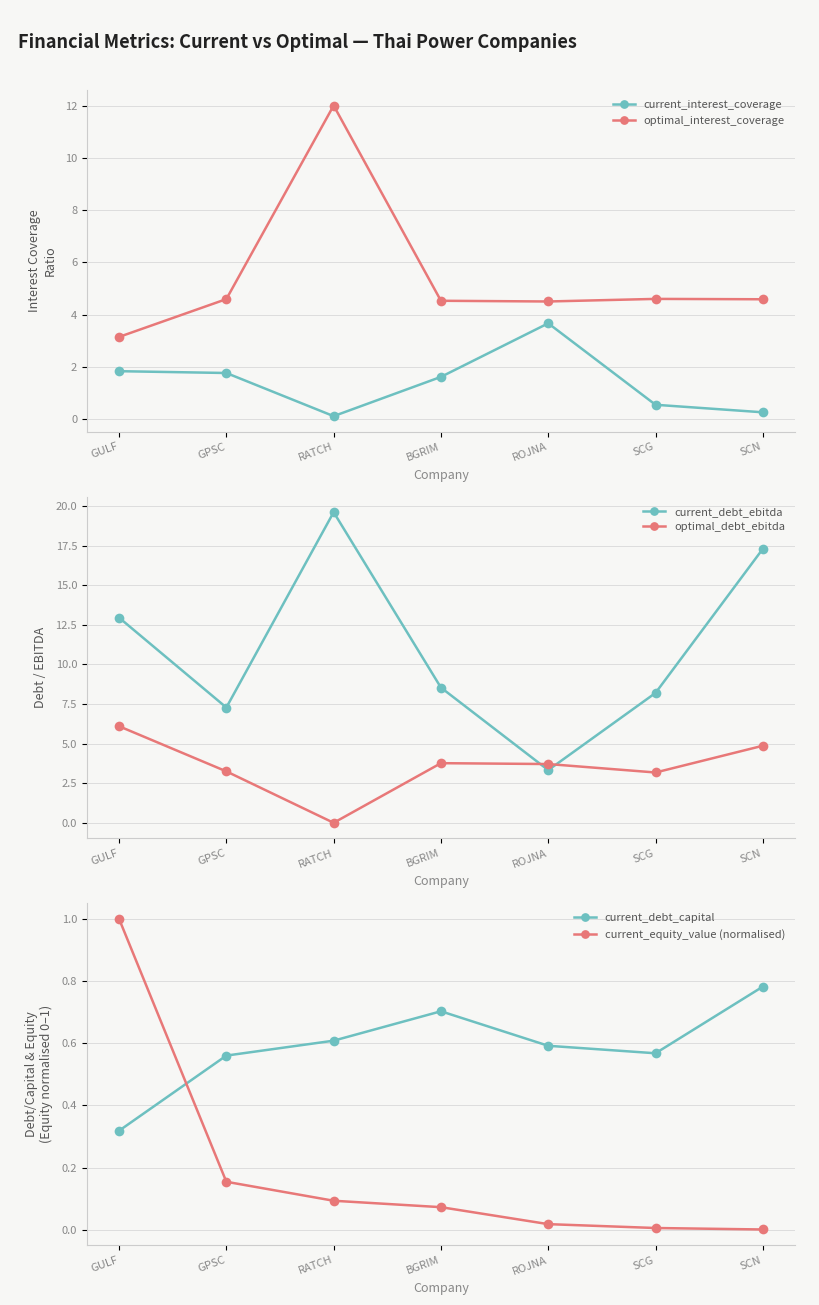

True or false: current_equity_value (normalised) and optimal_interest_coverage intersect in this chart.

False